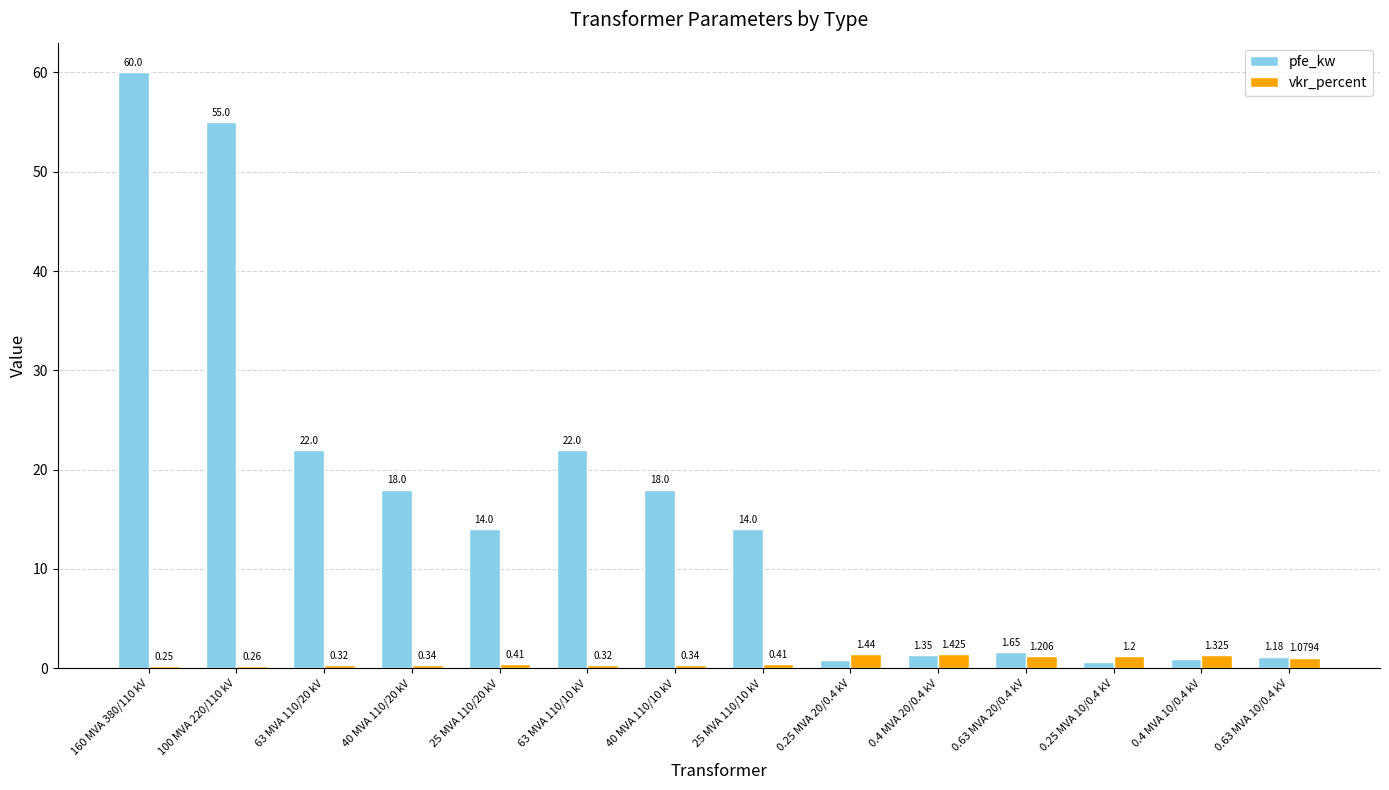

Rank the series by their average value, from lowest to highest.

vkr_percent, pfe_kw